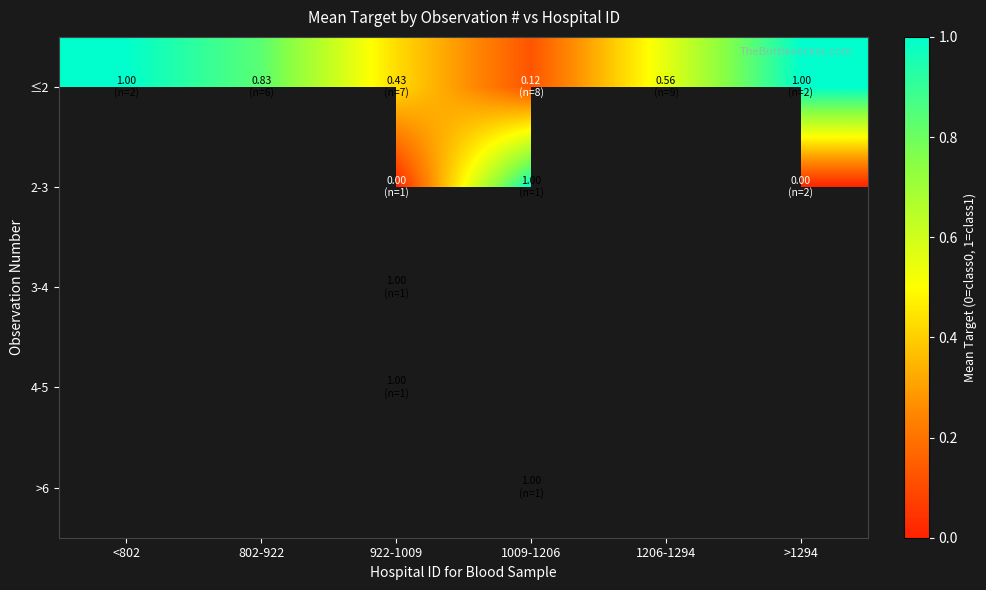

How many categories are shown in the chart?

6